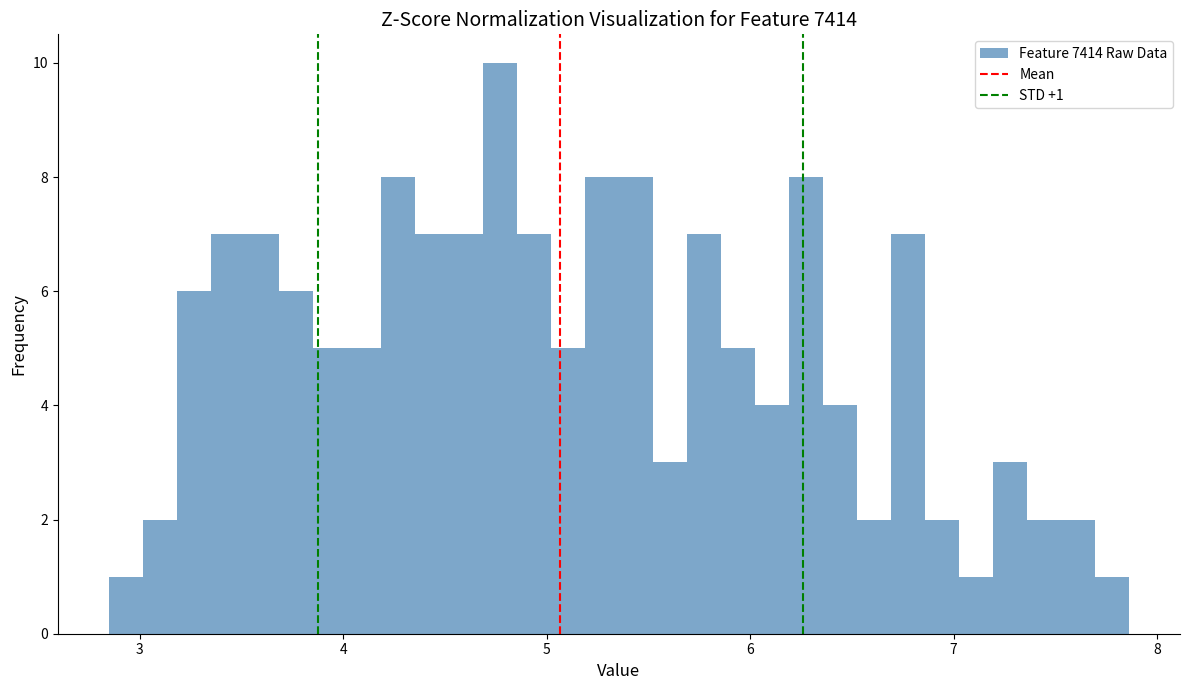

Around what value on the x-axis is the tallest bar? Give the approximate position of its centre, as read against the axis.

4.8